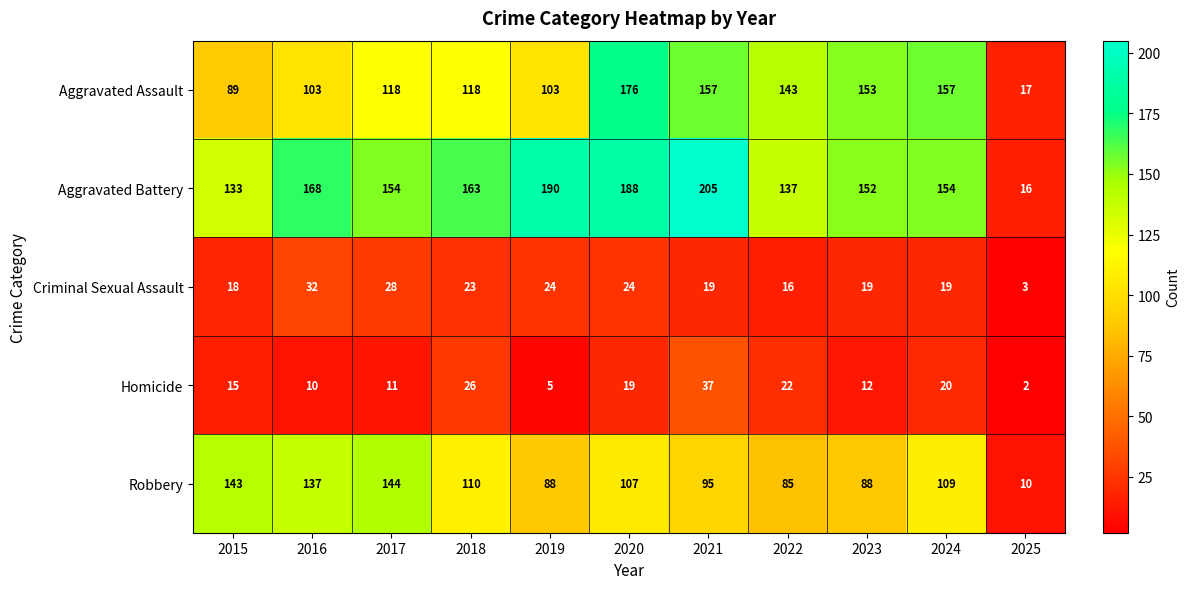

Which category has the lowest value across all series?

2025